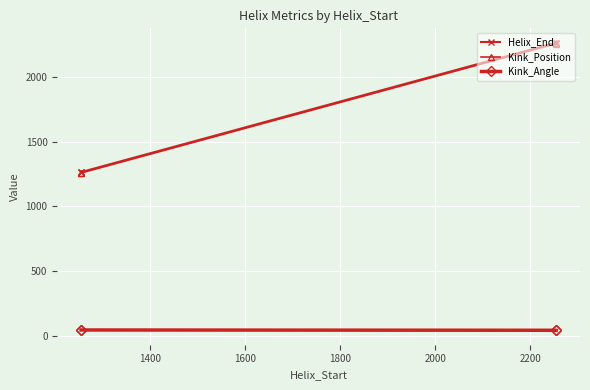

Does the chart display data point markers on the line(s)?

Yes